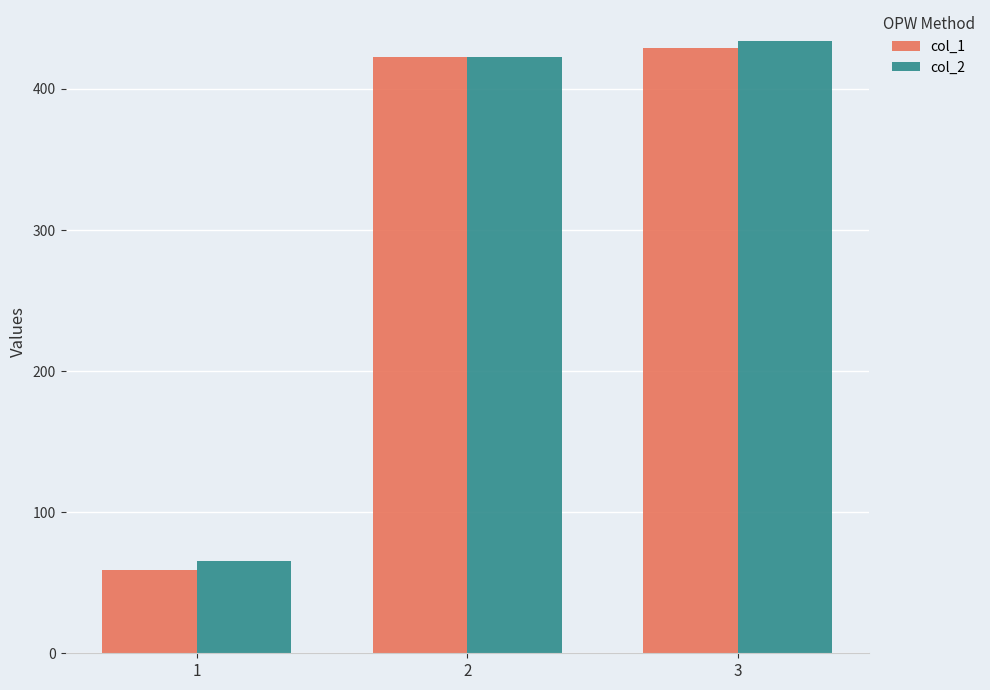

What is the average value of the col_2 series?

307.4